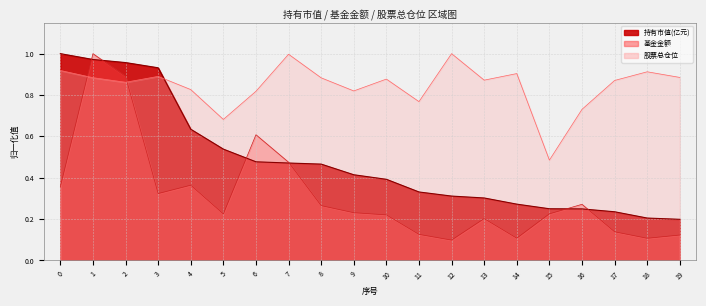

How many 基金金额 values are between 0 and 1?

20